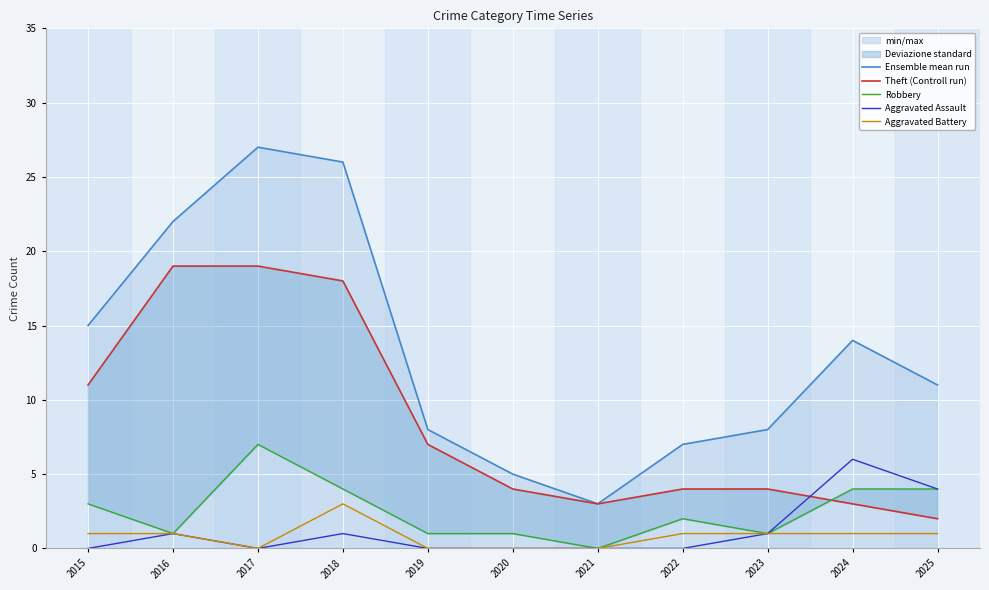

What are all the series names shown in the legend?

Ensemble mean run, Theft (Controll run), Robbery, Aggravated Assault, Aggravated Battery